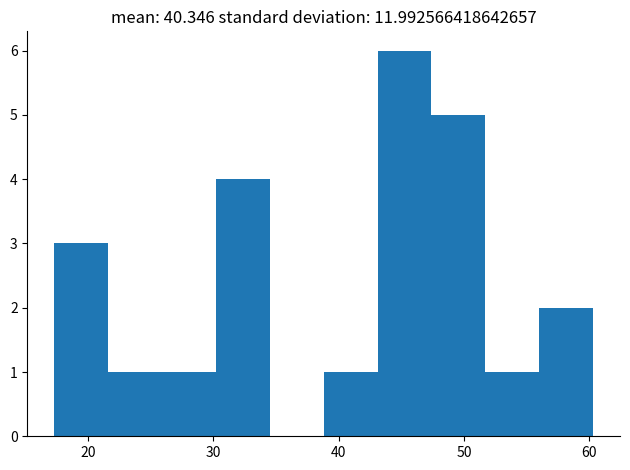

Reading left to right, list every bar in this chart as the range it spans on the x-axis followed by its height. Neither the bar edges nor the heights are printed on the chart, so give them approximately, as read against the axes.

17.3 to 21.6: 3
21.6 to 25.9: 1
25.9 to 30.2: 1
30.2 to 34.5: 4
34.5 to 38.8: 0
38.8 to 43.1: 1
43.1 to 47.4: 6
47.4 to 51.7: 5
51.7 to 56.0: 1
56.0 to 60.3: 2